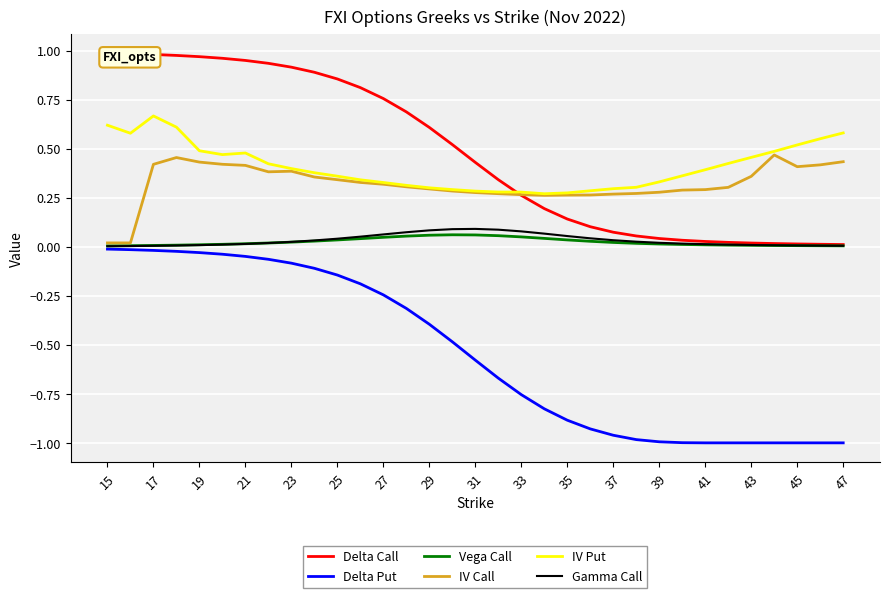

What is the difference between the maximum and minimum values in the IV Put series?

0.4